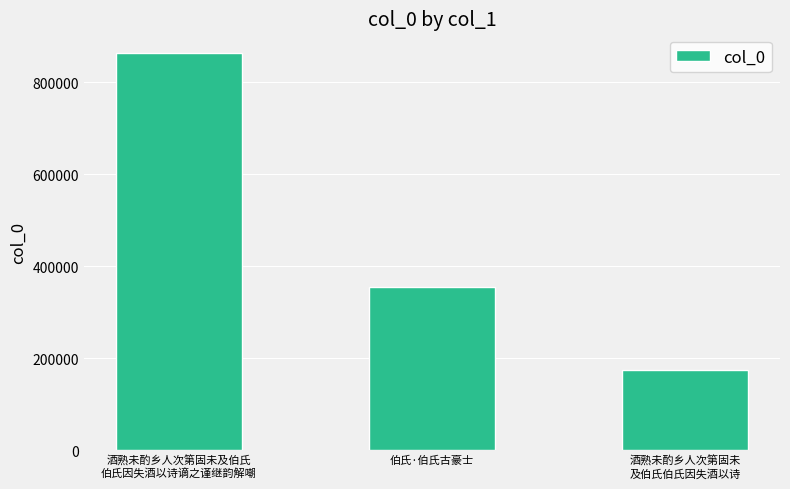

What is the label of the 3rd bar from the right?

酒熟未酌乡人次第固未及伯氏
伯氏因失酒以诗谪之谨继韵解嘲